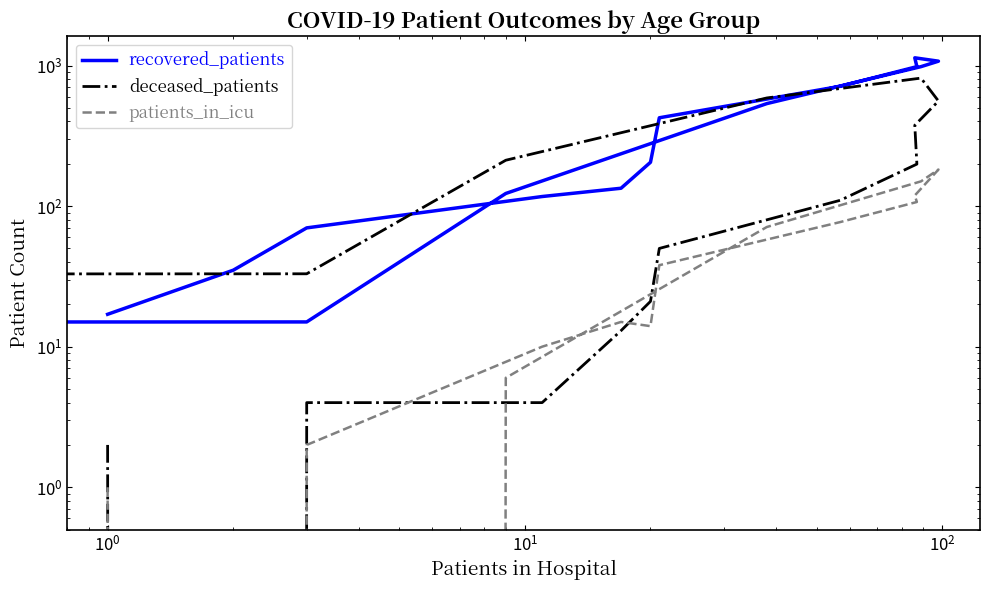

Reading left to right, transcribe all the data shown in this chart.

recovered_patients: 17	35	70	117	134	205	425	712	982	1135	1074	982	536	123	15	4
deceased_patients: 2	0	4	4	13	21	50	110	199	376	559	814	588	212	33	2
patients_in_icu: 1	0	2	10	15	14	38	77	107	119	182	150	71	6	0	0